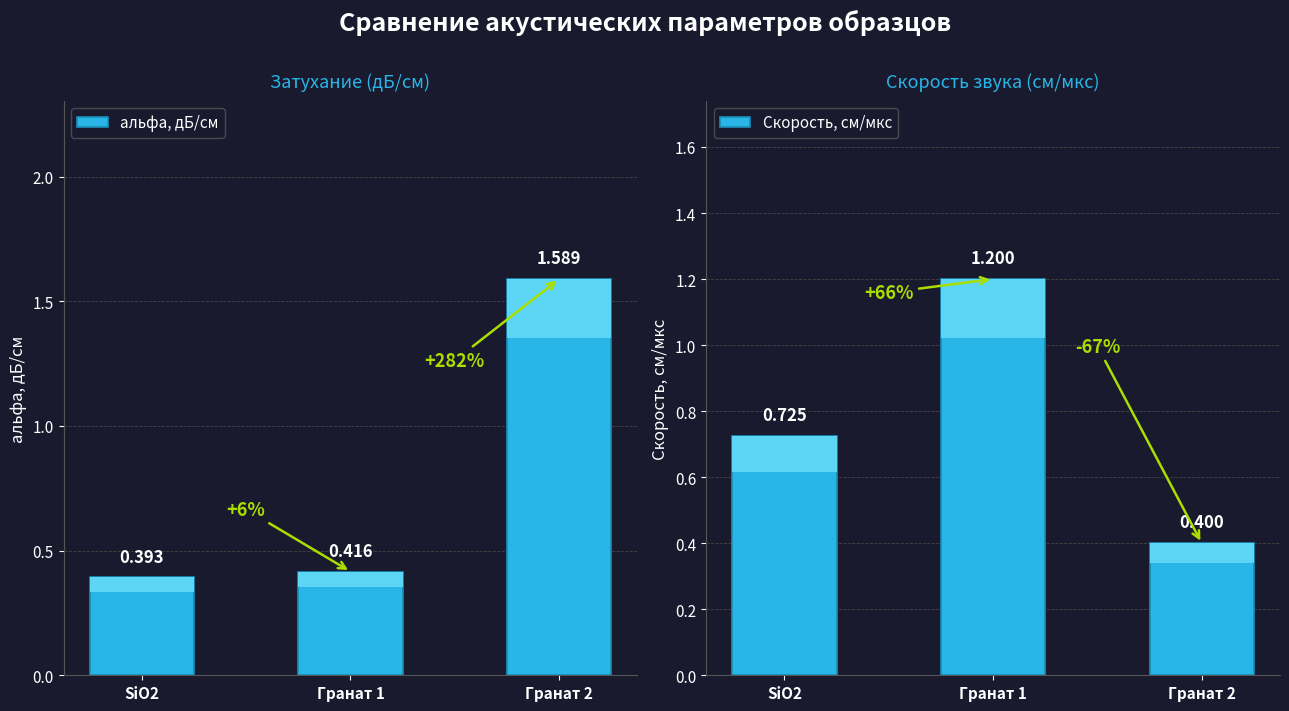

What is the sum of the Скорость, см/мкс values at SiO2 and Гранат 1?

1.9